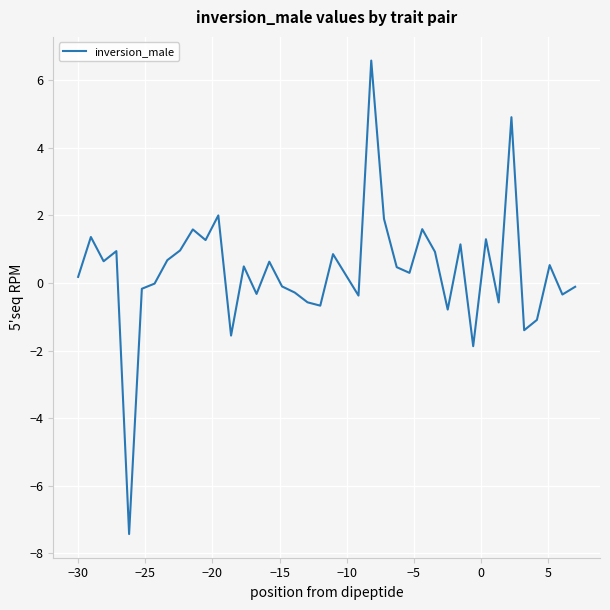

What is the smallest value displayed?

-7.4